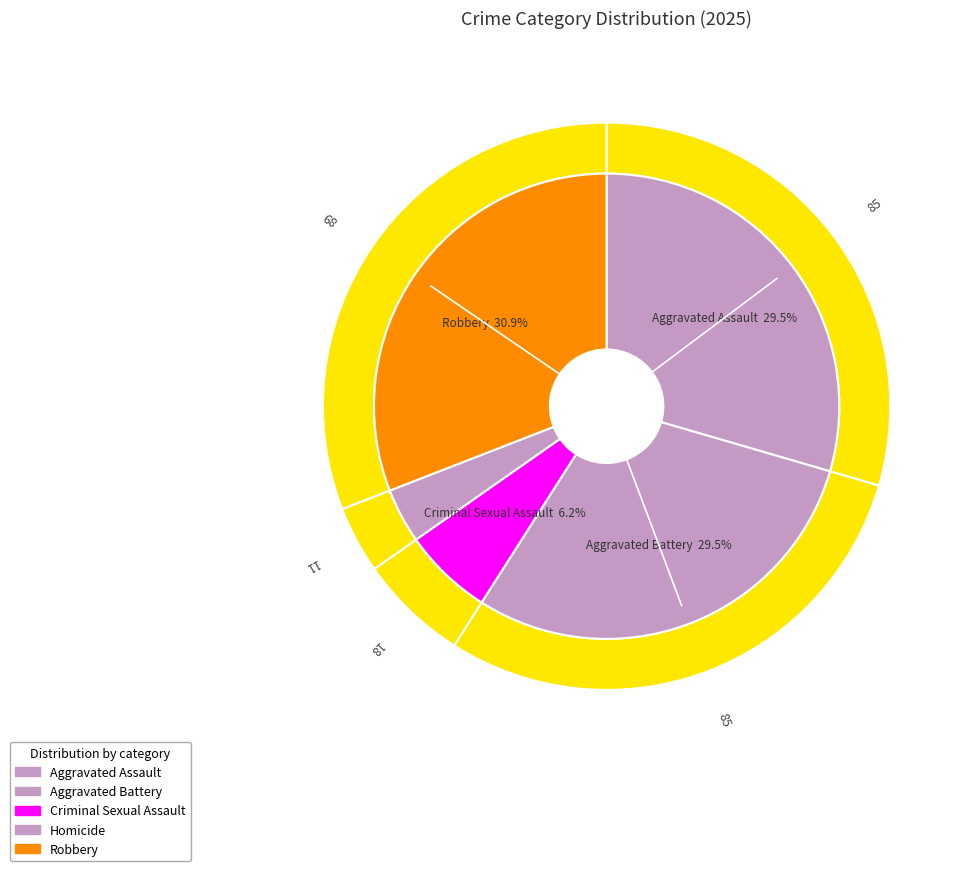

How much of the chart is everything except Criminal Sexual Assault?

93.8%